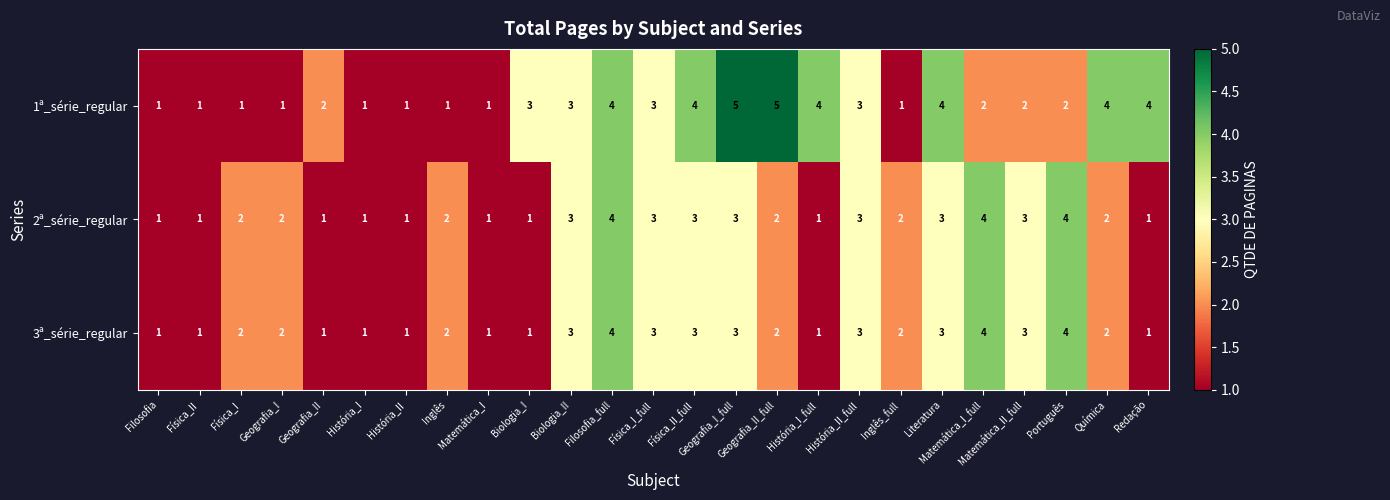

What is the maximum value for 3ª_série_regular?

4